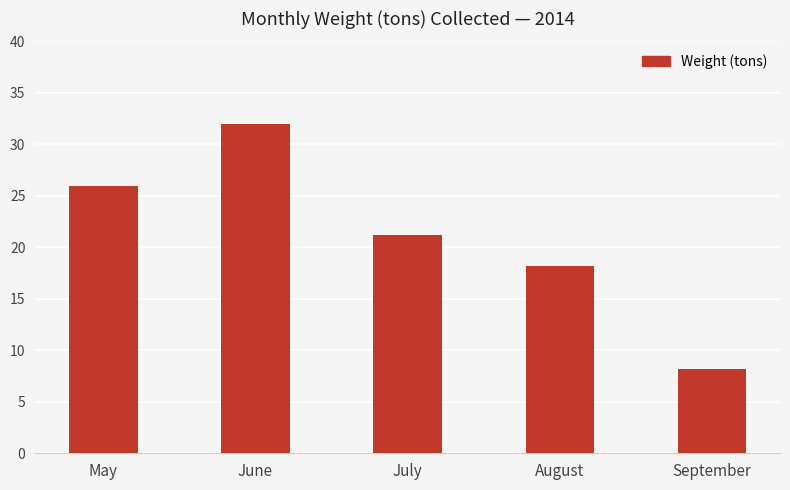

Which category has the lowest value across all series?

September